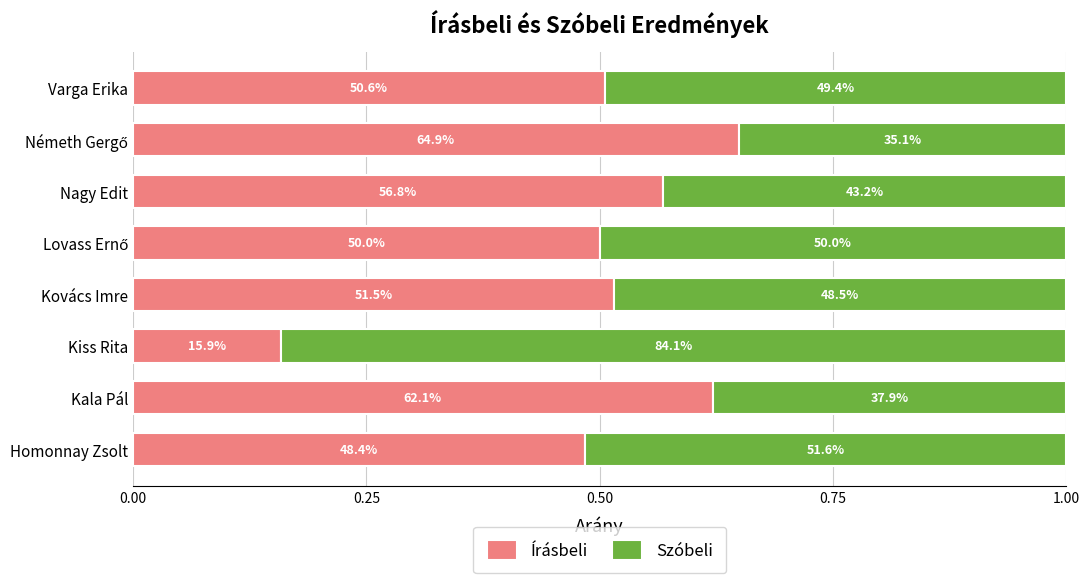

What are all the series names shown in the legend?

Írásbeli, Szóbeli